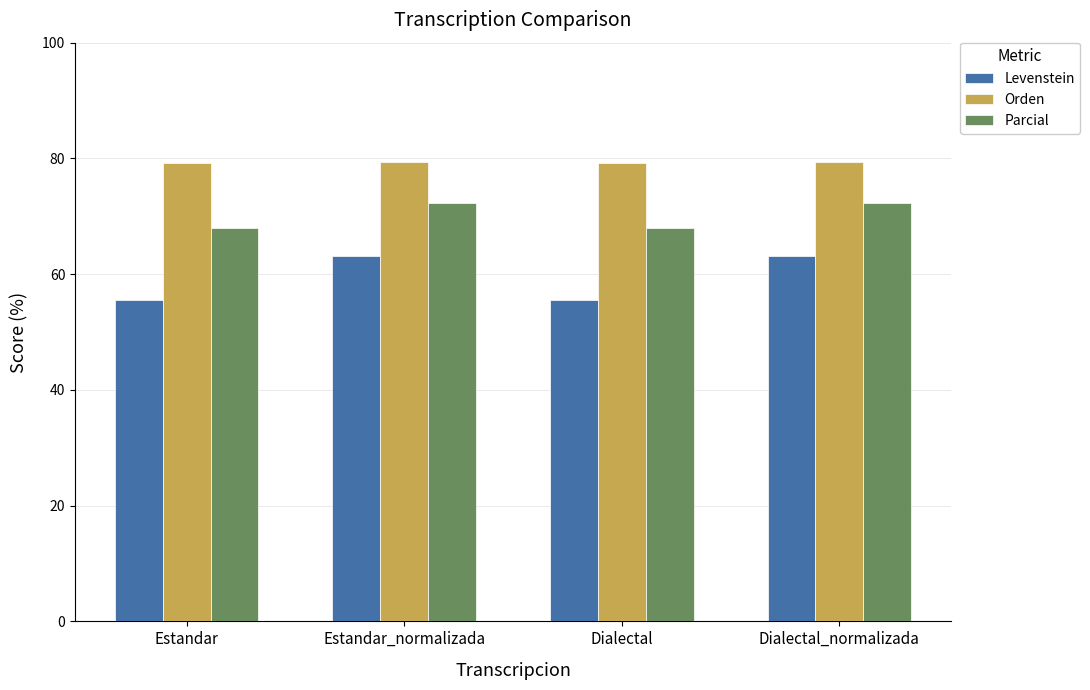

What is the sum of all Parcial values?

280.8